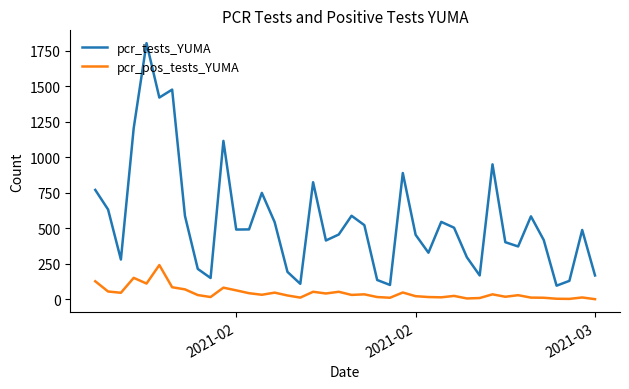

At how many categories does at least one series exceed 1293?

3